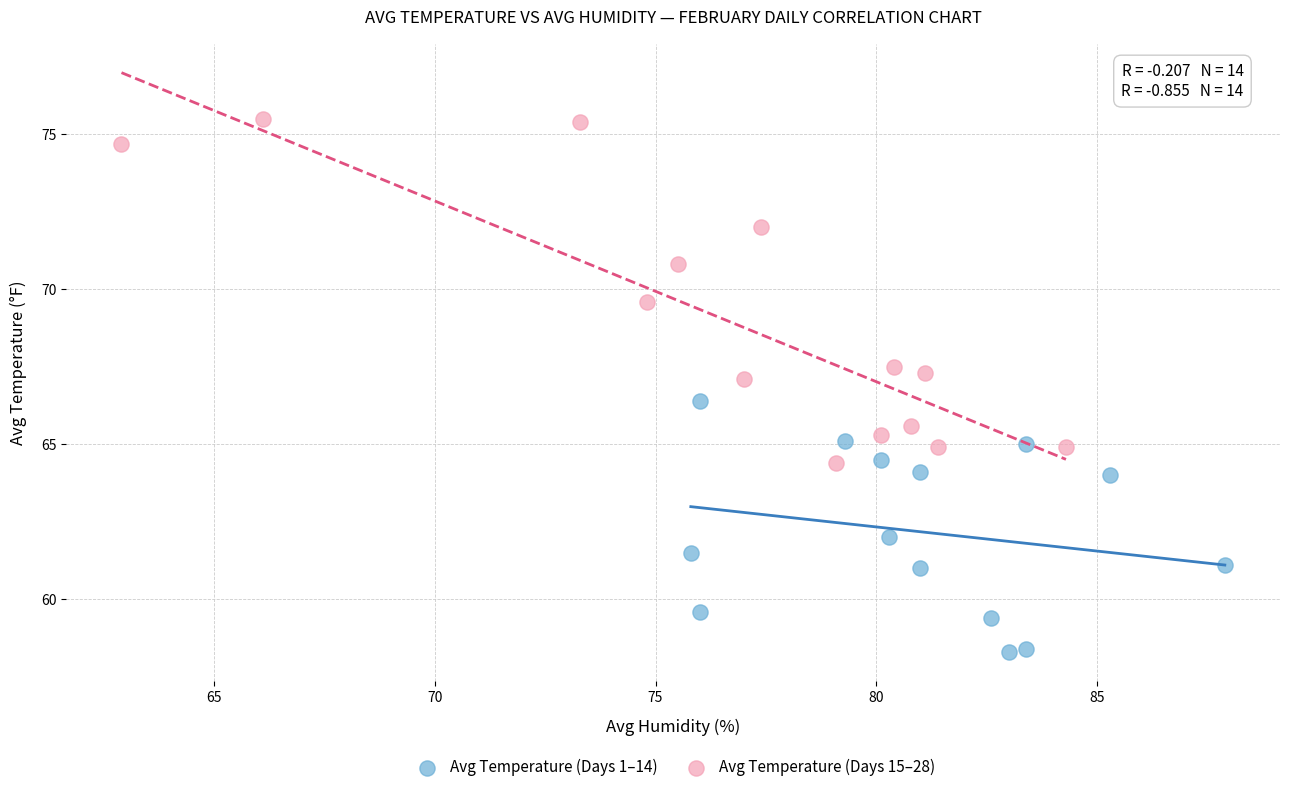

Which series reaches the minimum Y coordinate?

Avg Temperature (Days 1–14)